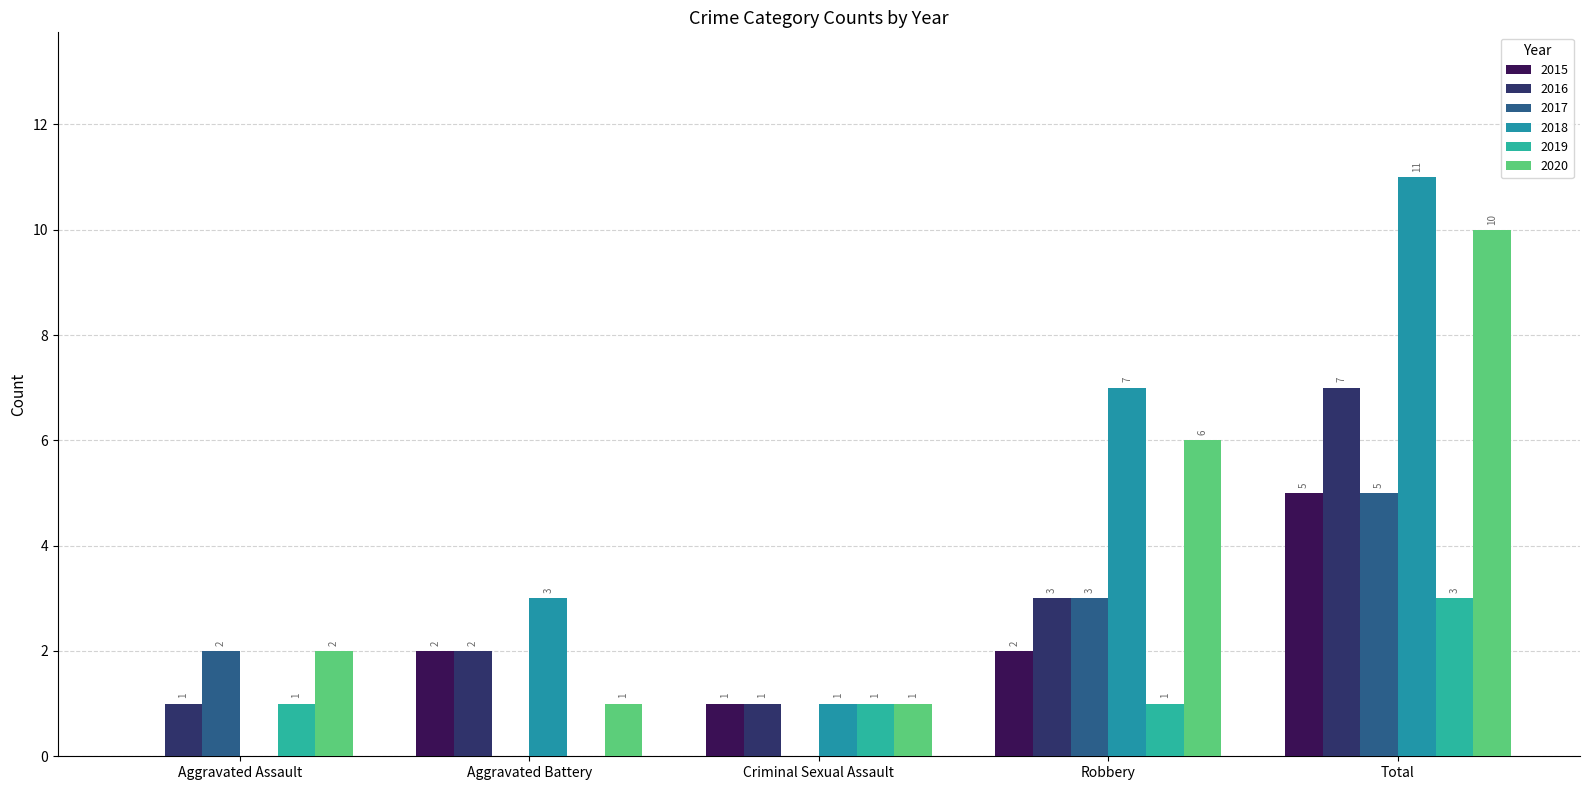

How many values in 2018 are above zero?

4